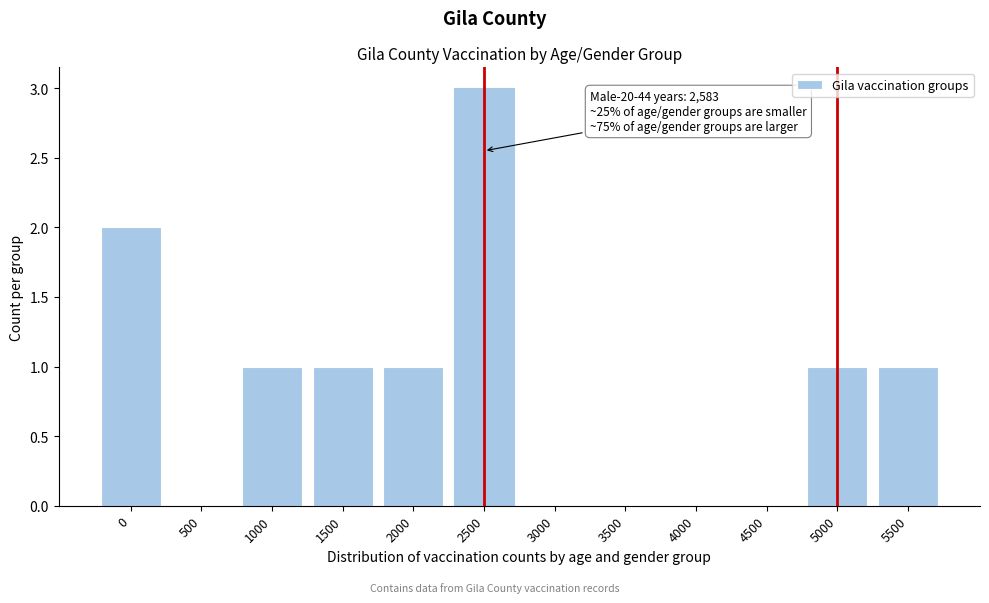

Reading left to right, what are all the values shown in this chart?

0=2	500=0	1000=1	1500=1	2000=1	2500=3	3000=0	3500=0	4000=0	4500=0	5000=1	5500=1